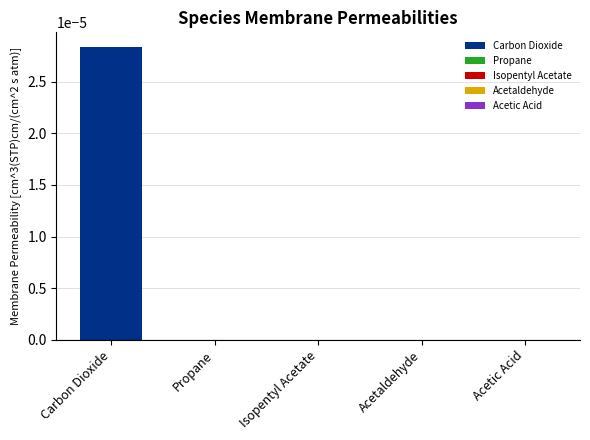

How many bars are there in total?

5